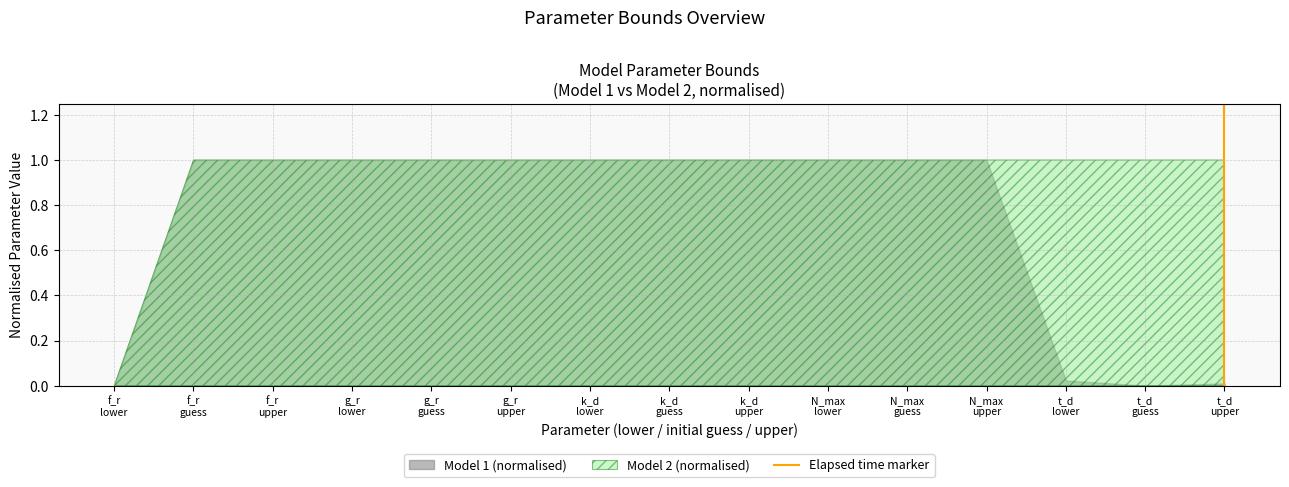

What is the greatest value displayed?

1.0